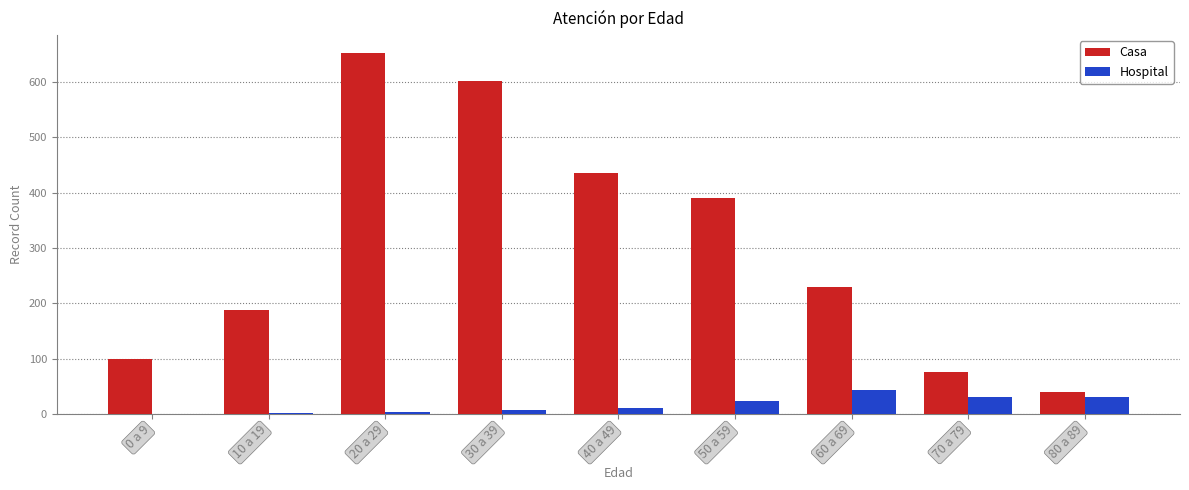

Count the number of data series in this chart.

2